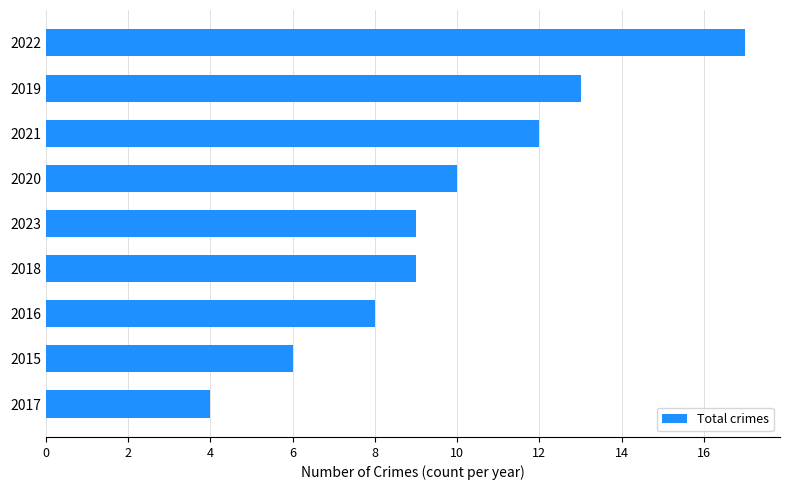

The value at 2015 is 2. True or false?

False